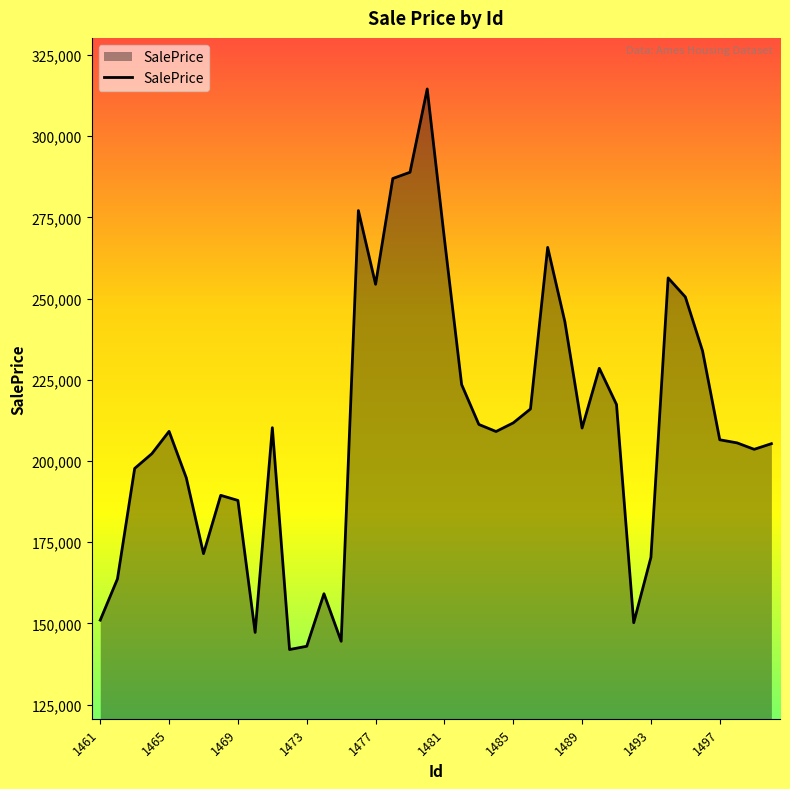

What is the difference between the maximum and minimum values?

172544.5